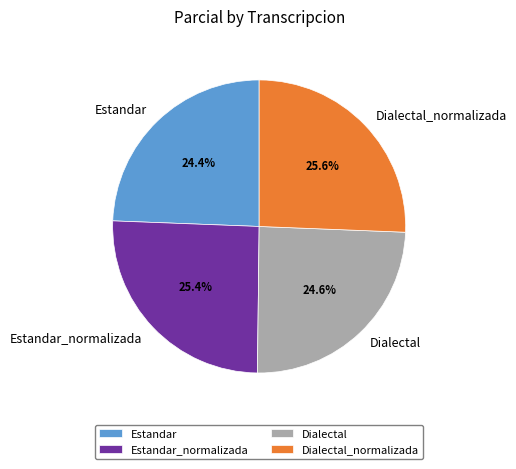

To the nearest percent, what is the difference between the largest and smallest slice percentages?

1%